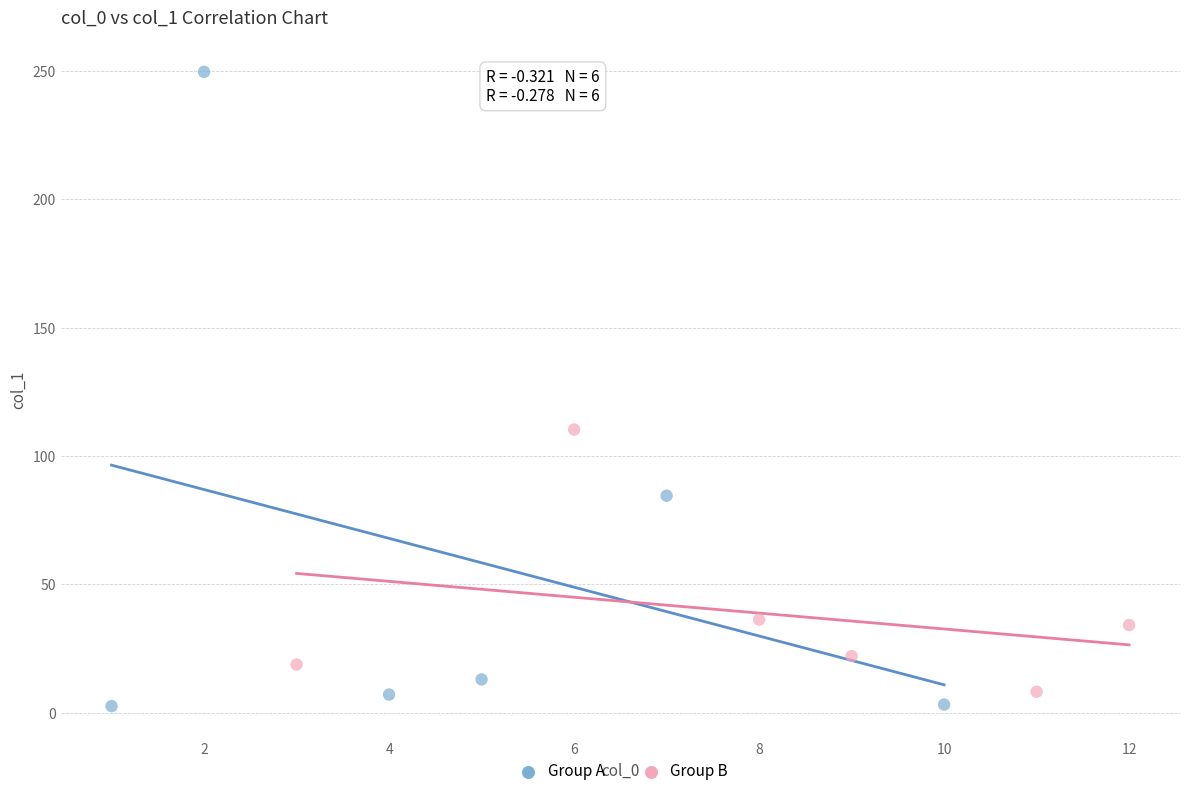

Which series contains the lowest Y value?

Group A